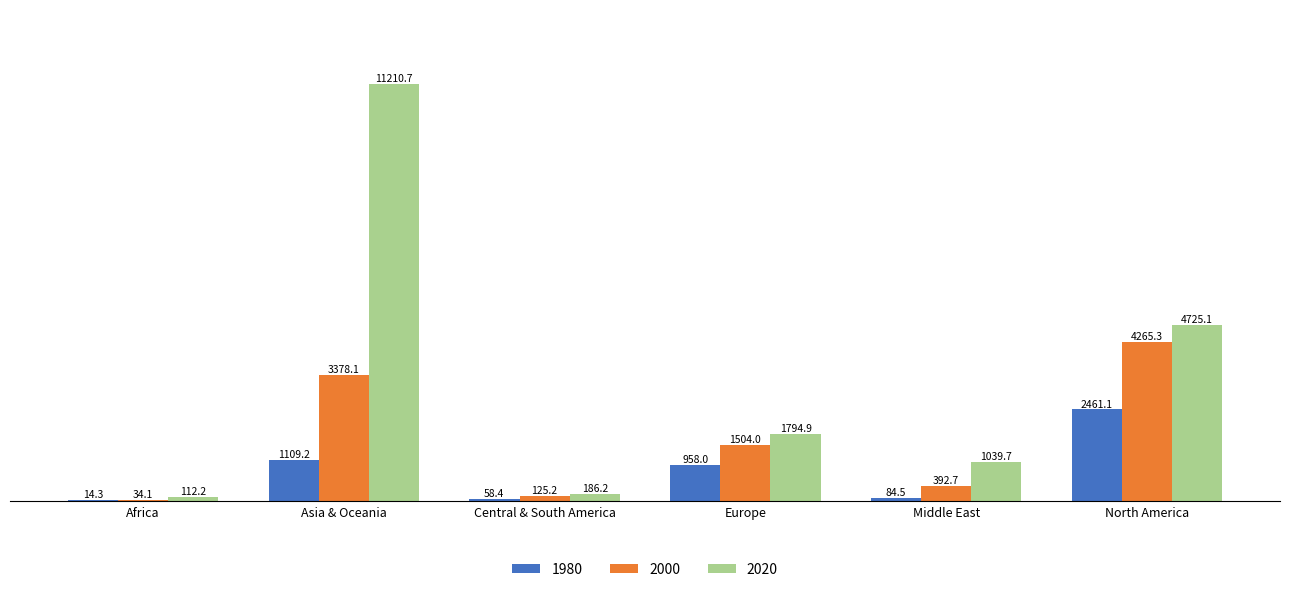

What is the sum of the 2020 values at Africa and North America?

4837.3